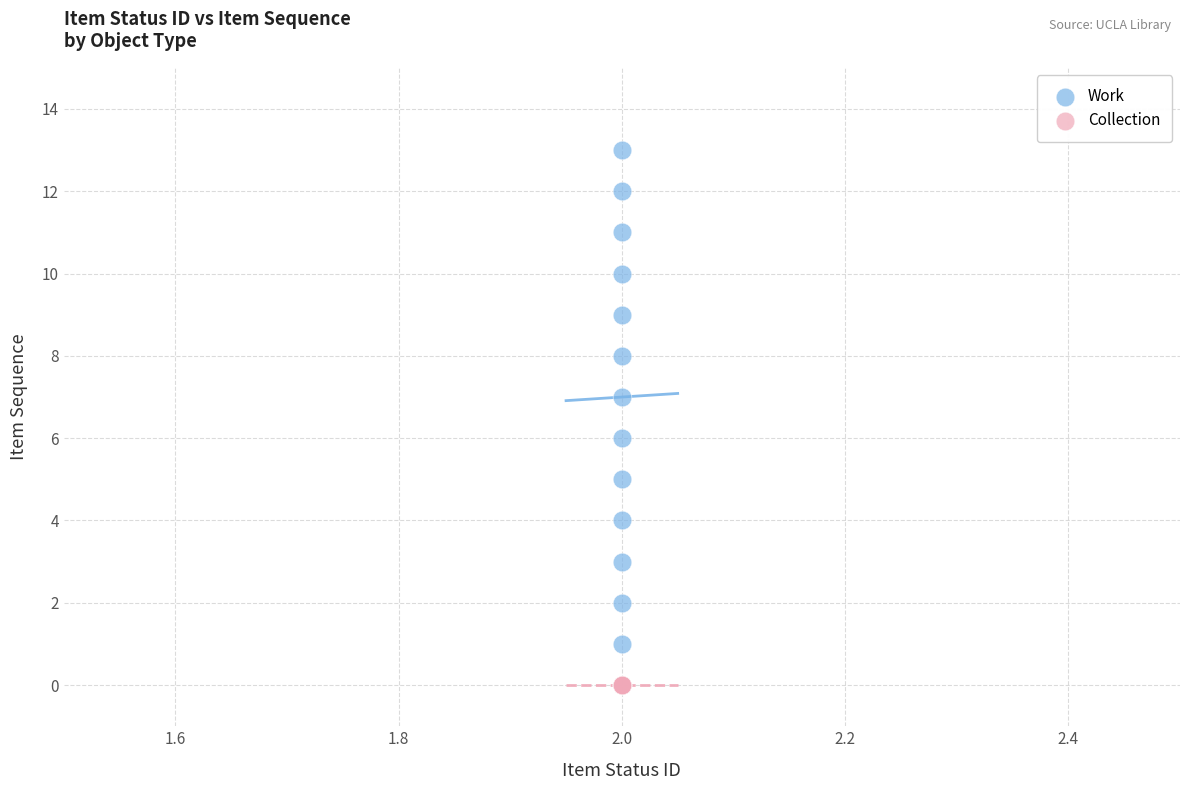

What are all the series names shown in the legend?

Work, Collection